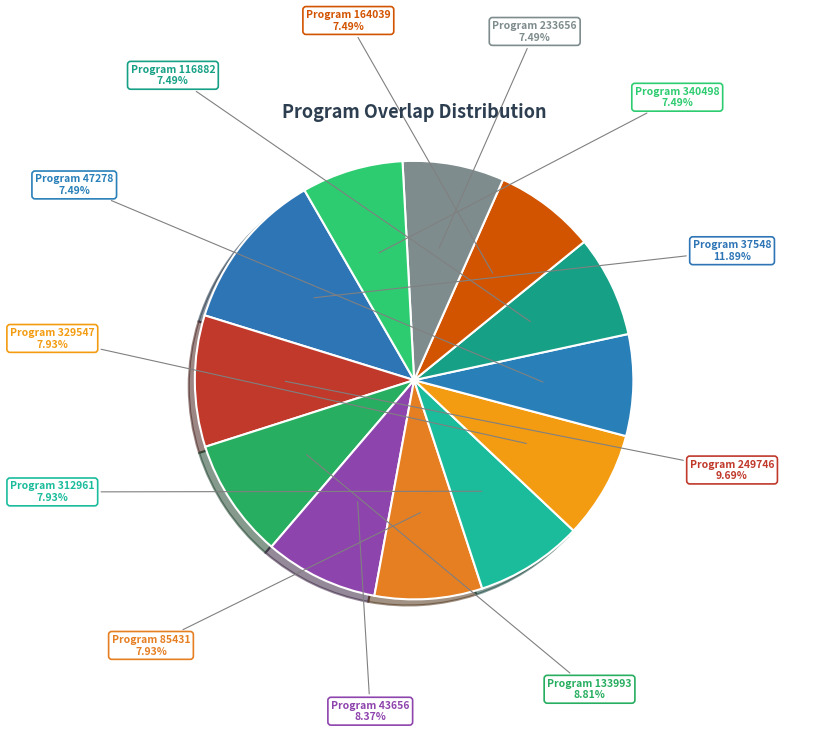

How many segments does this pie chart have?

12